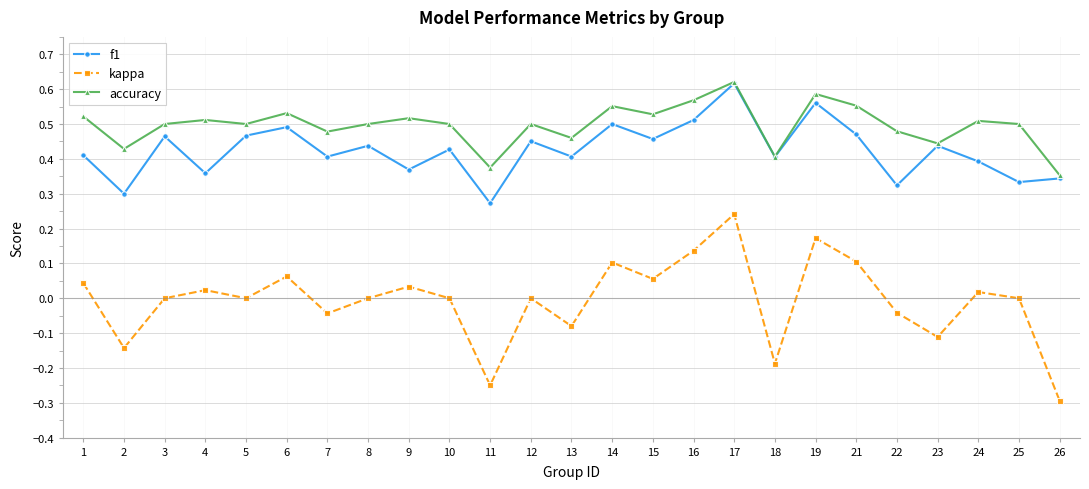

How many interior local peaks does the accuracy series have?

8